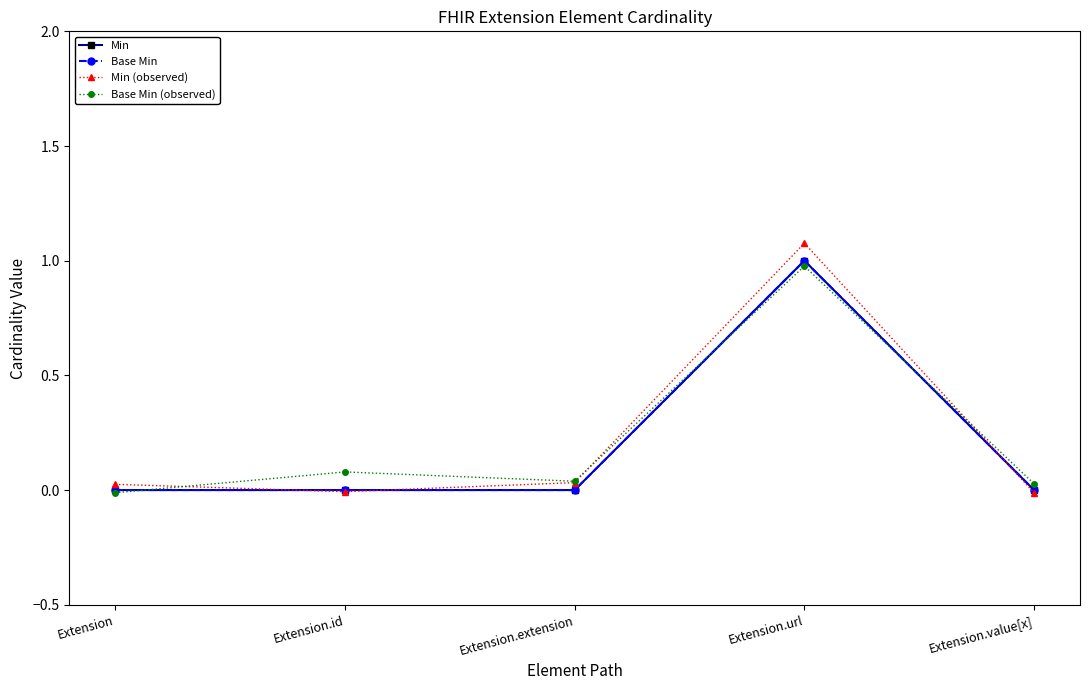

How many data points in Base Min (observed) are less than 0?

1